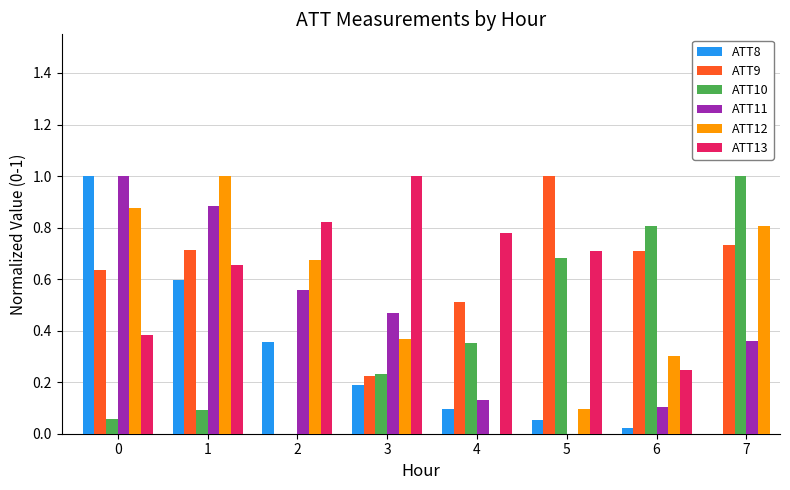

The value of ATT10 at 2 is 0.0. True or false?

True